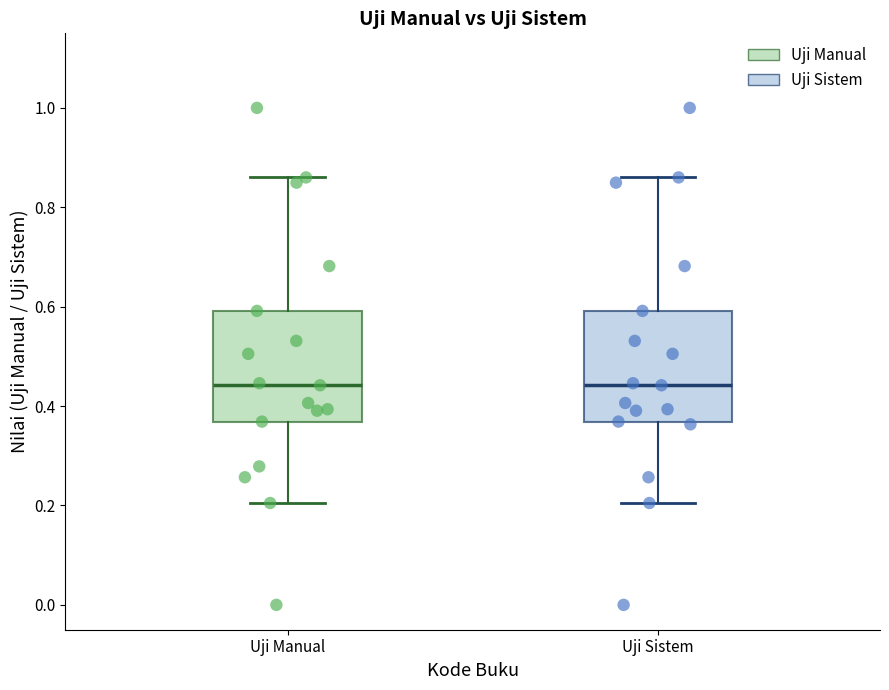

Reading left to right, transcribe this box plot: for each box, give where its median line is, the range the box spans, and where its two whiskers end, as read against the y-axis. The values are not printed on the chart, so give them approximately, as read against the axis.

Uji Manual: median 0.44, box 0.36 to 0.60, whiskers 0.20 to 0.86
Uji Sistem: median 0.44, box 0.36 to 0.60, whiskers 0.20 to 0.86